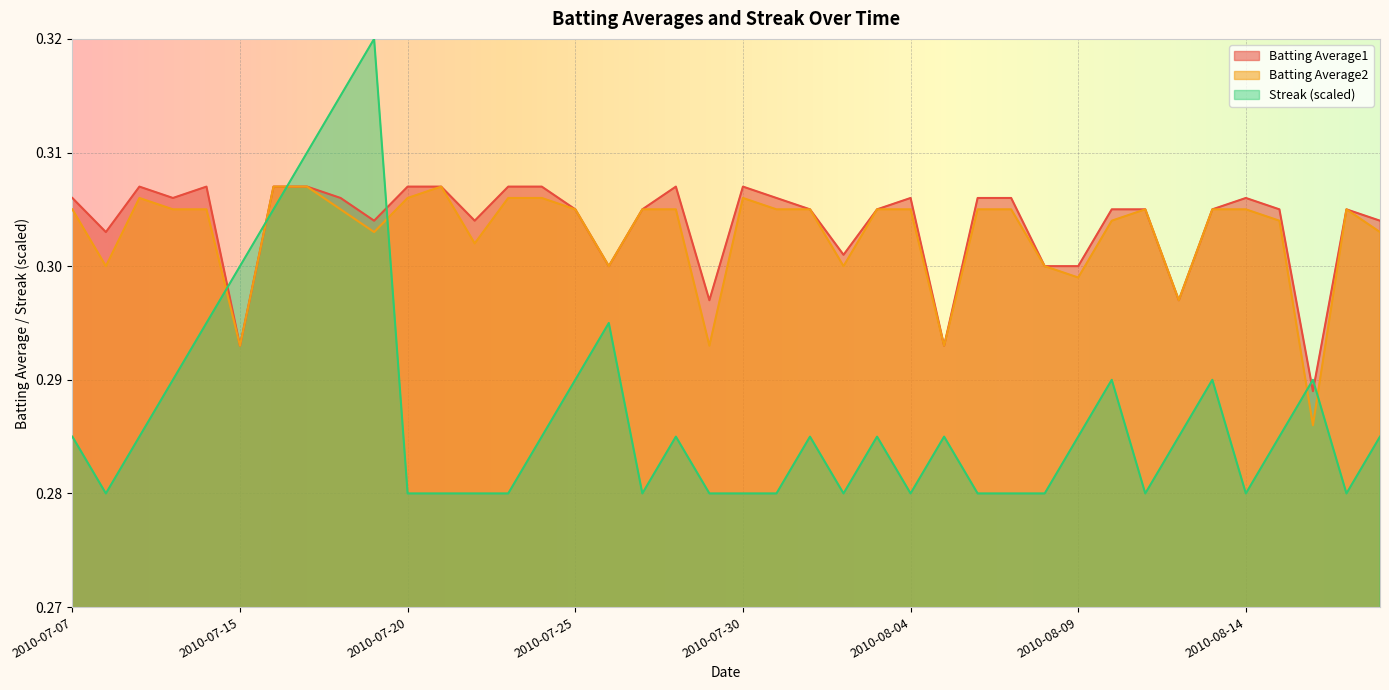

At how many categories does at least one series exceed 0?

40